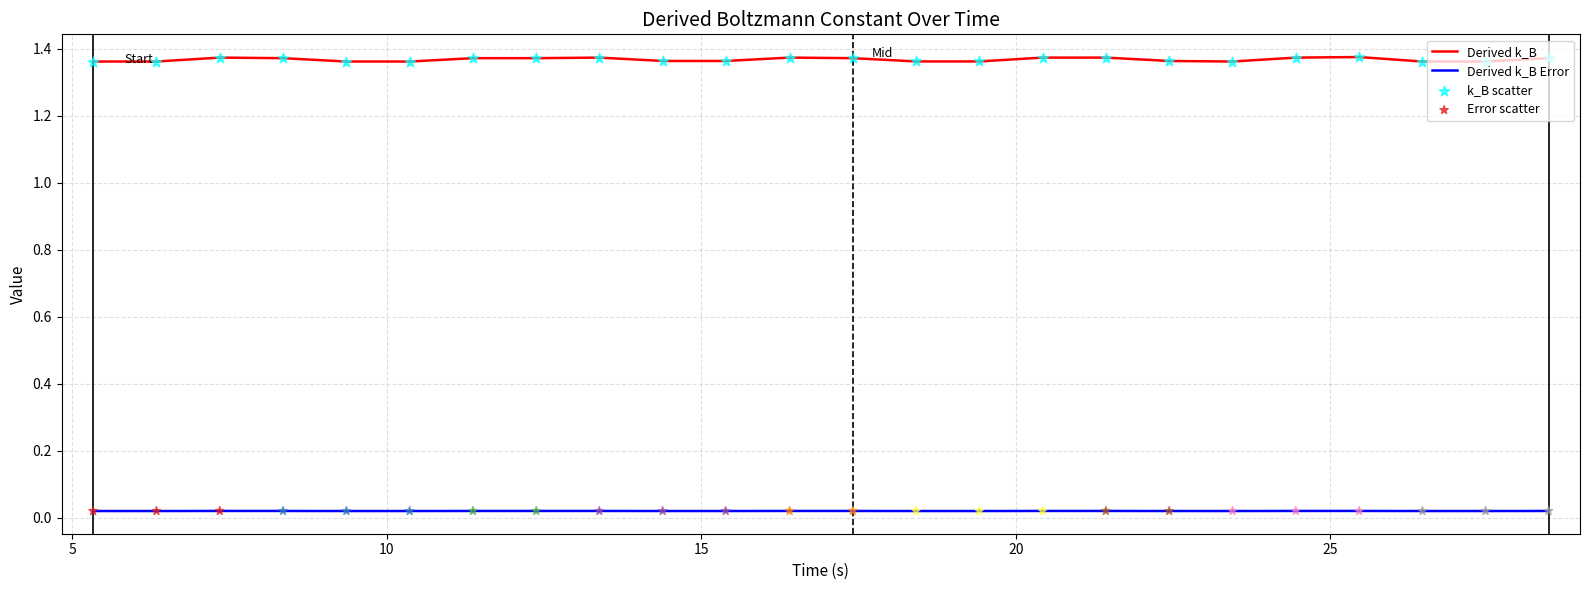

Which series has the widest spread of values?

Derived k_B